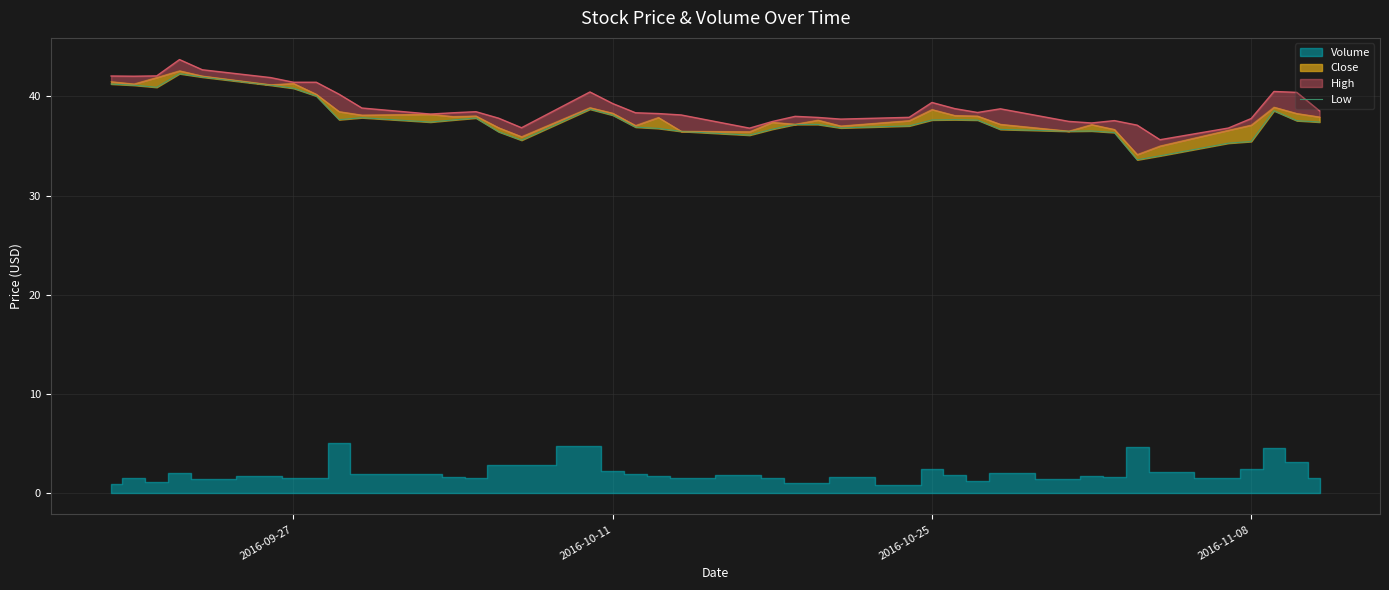

The chart shows a value of 14.3 at 30. True or false?

False